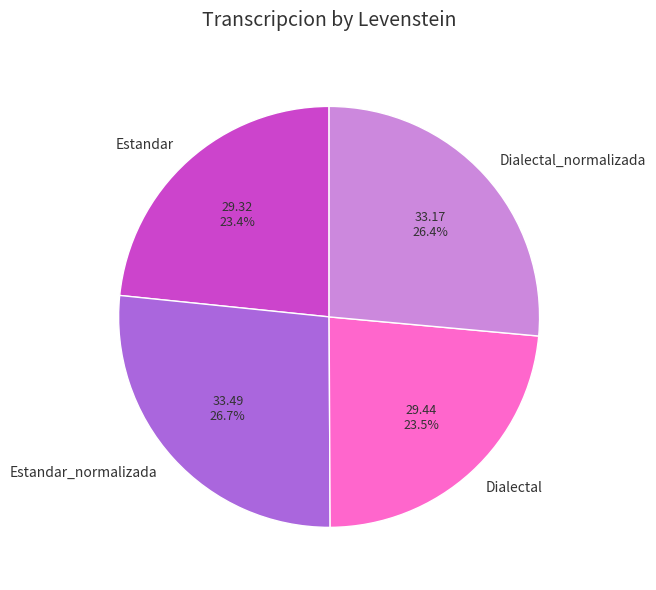

Approximately how many times larger is the value at Estandar compared to Estandar_normalizada?

0.9